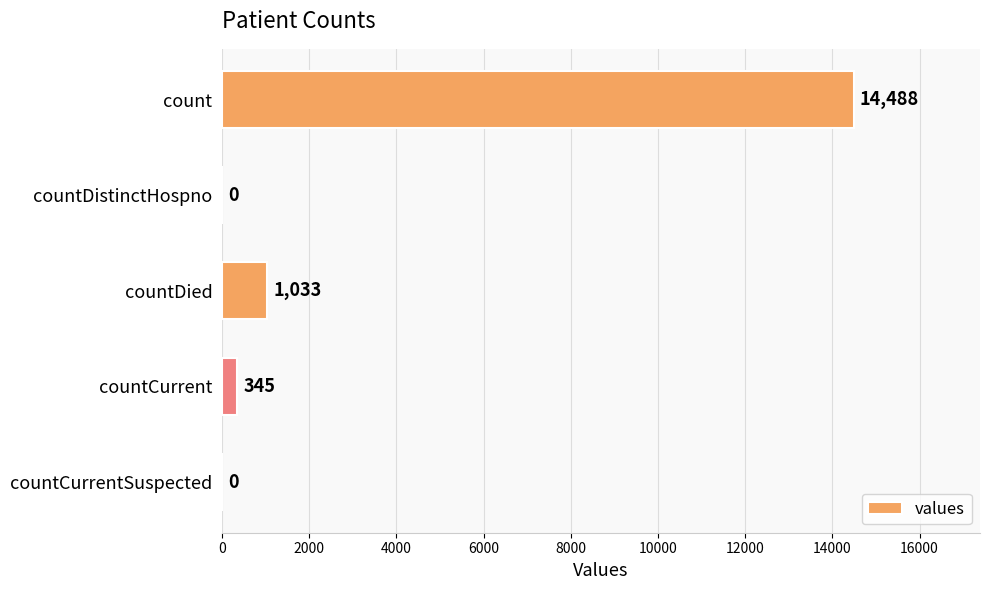

Are the bars horizontal?

Yes